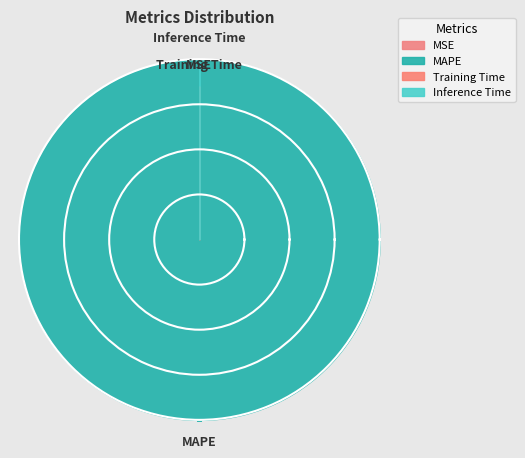

To the nearest percent, what is the difference between the largest and smallest slice percentages?

100%